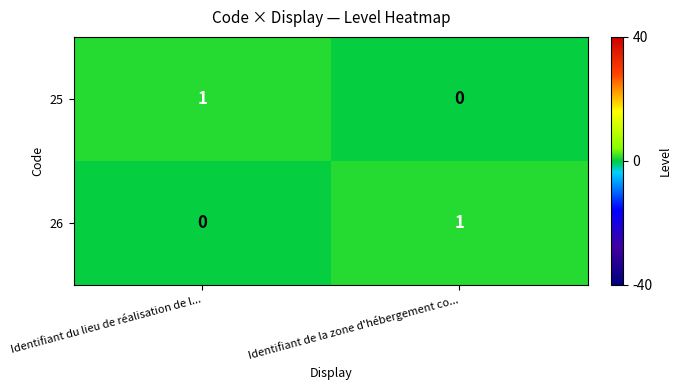

Reading left to right, what are all the values shown in this chart?

25: 1	0
26: 0	1